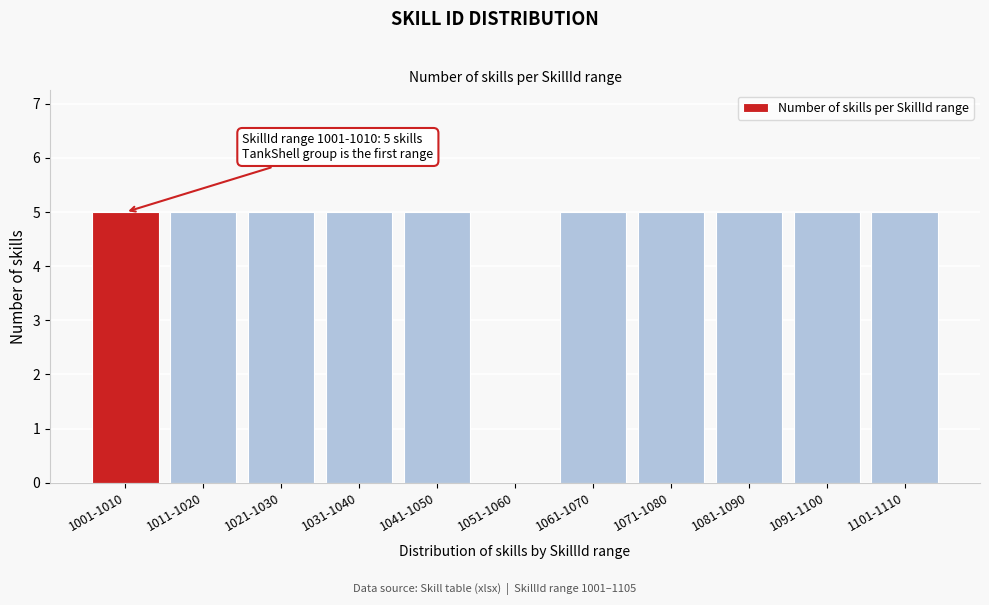

Reading right to left, extract all data points from this chart.

1101-1110=5	1091-1100=5	1081-1090=5	1071-1080=5	1061-1070=5	1051-1060=0	1041-1050=5	1031-1040=5	1021-1030=5	1011-1020=5	1001-1010=5